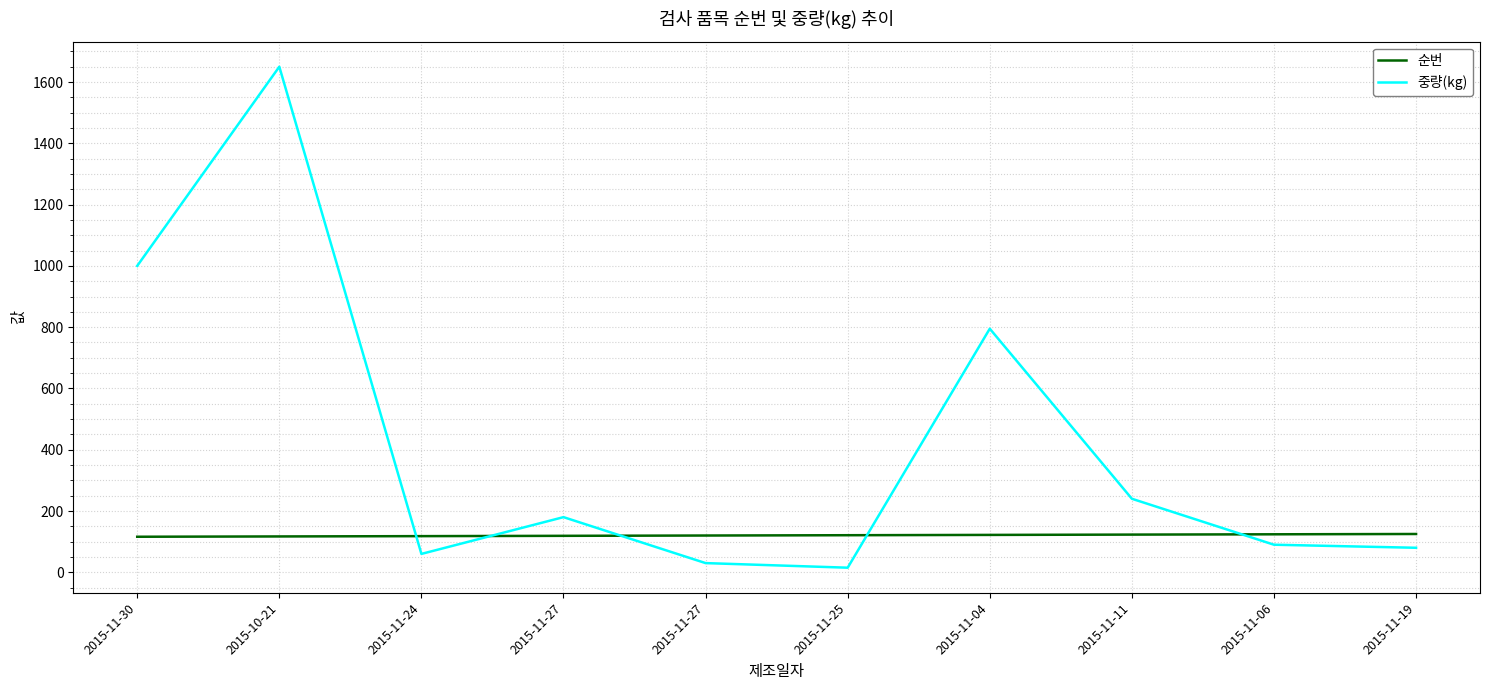

Where is the first local maximum for 중량(kg)?

2015-10-21